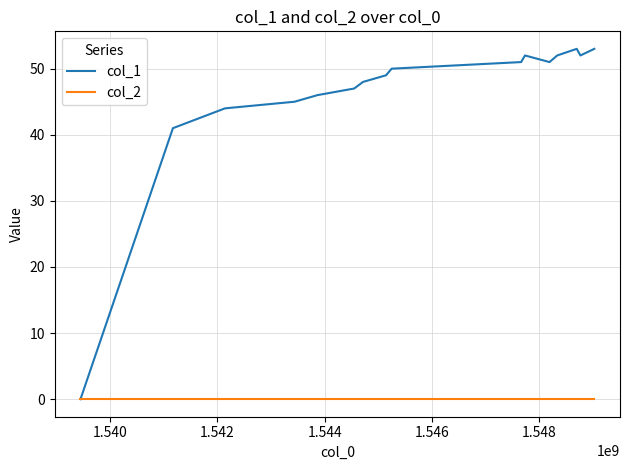

What is the maximum value for col_1?

53